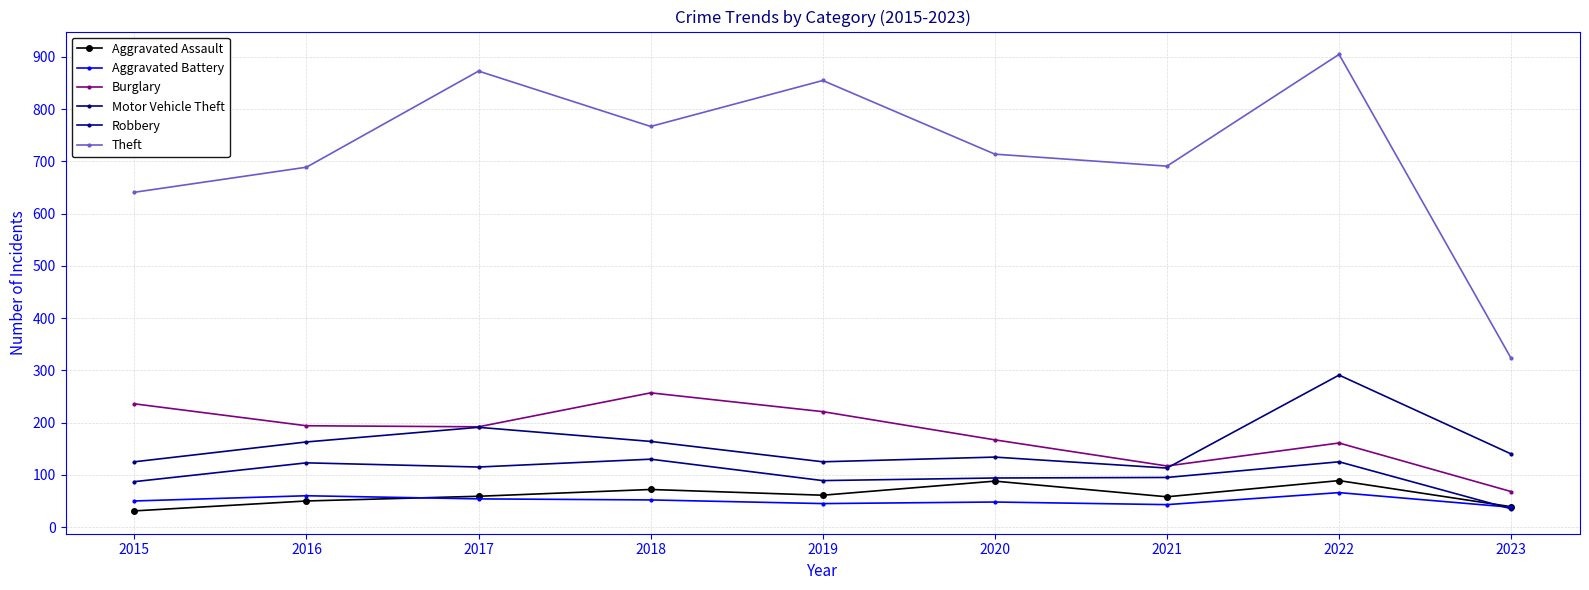

True or false: Theft has more than 2 points higher than both neighbors.

True